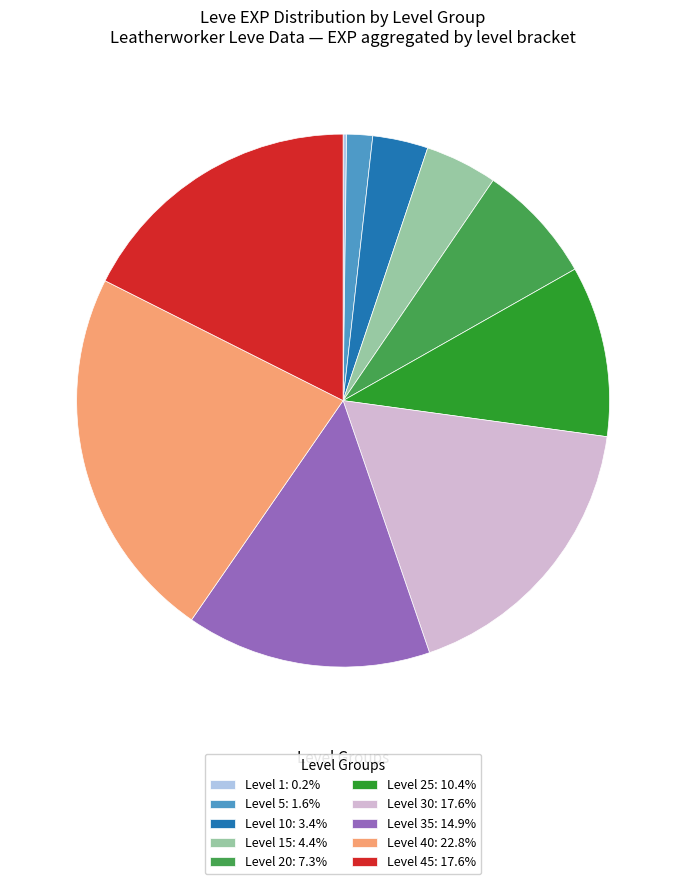

Approximately how many times larger is the value at Level 30: 17.6% compared to Level 25: 10.4%?

1.7